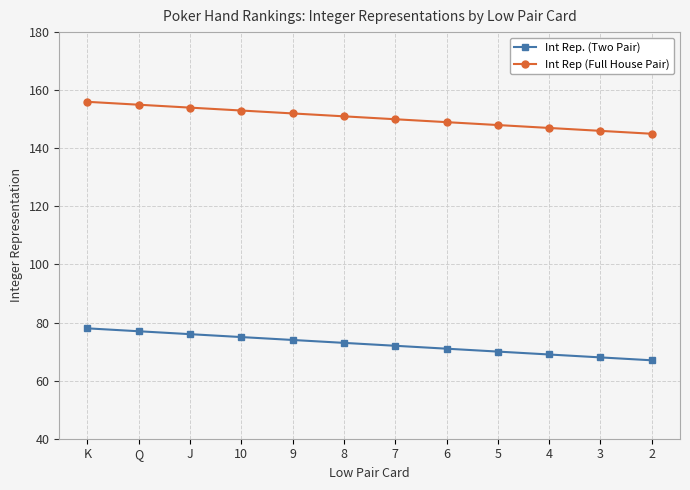

The Int Rep (Full House Pair) series shows 153 at 10. True or false?

True